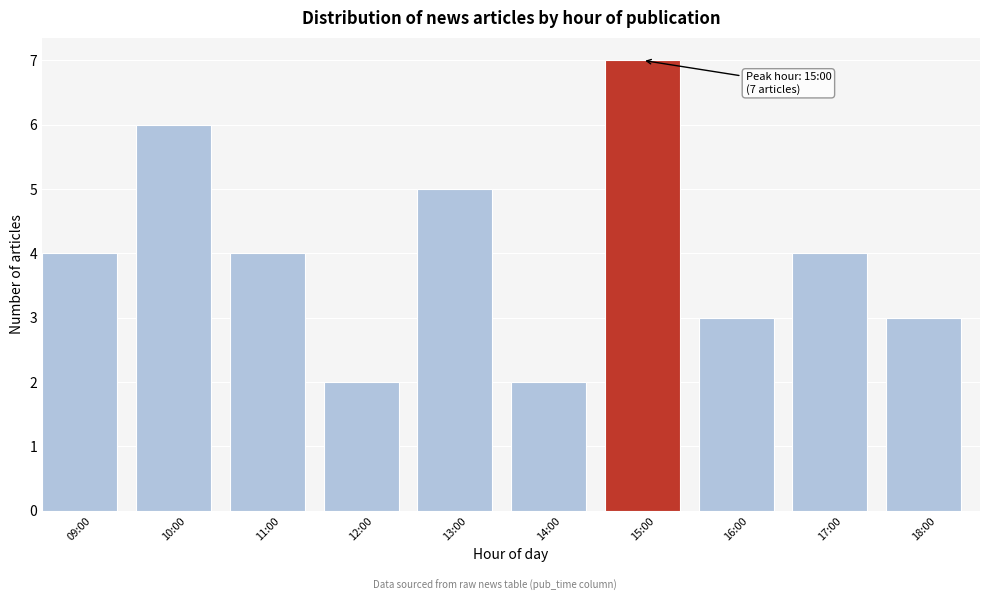

Reading left to right, what are all the values shown in this chart?

4	6	4	2	5	2	7	3	4	3